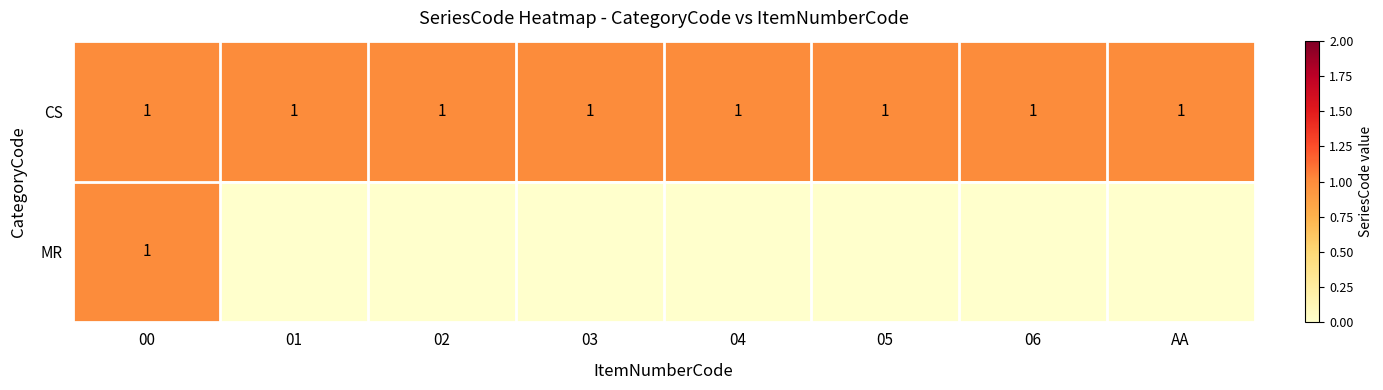

True or false: CS has a value of 1 at 05.

True